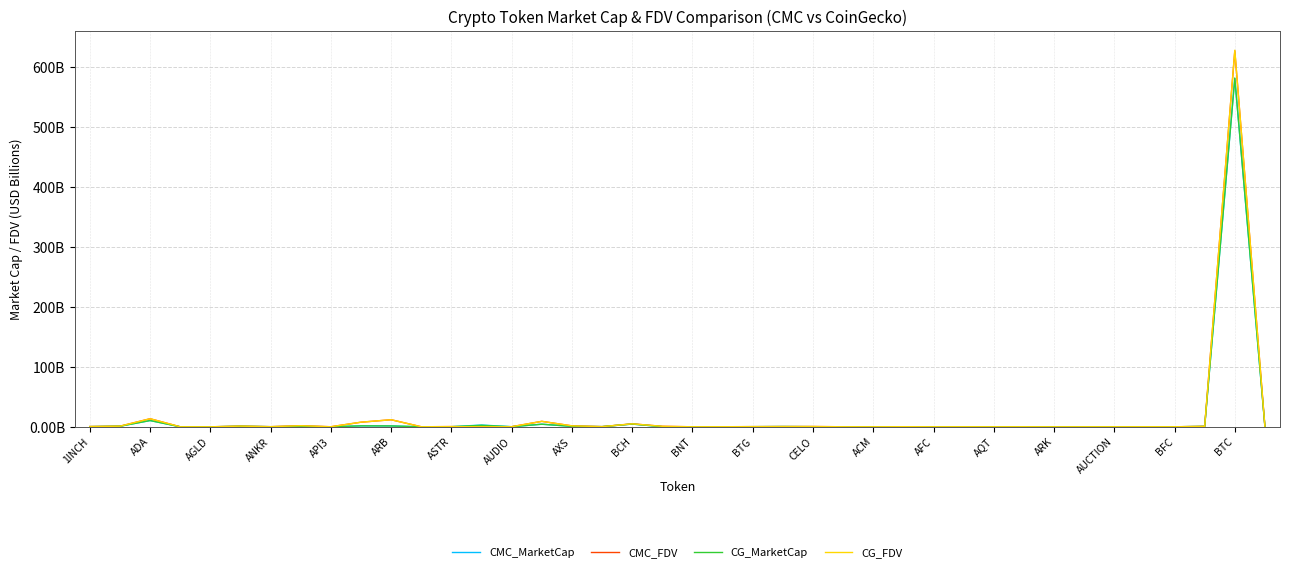

Is this an area chart (filled region under the line)?

No